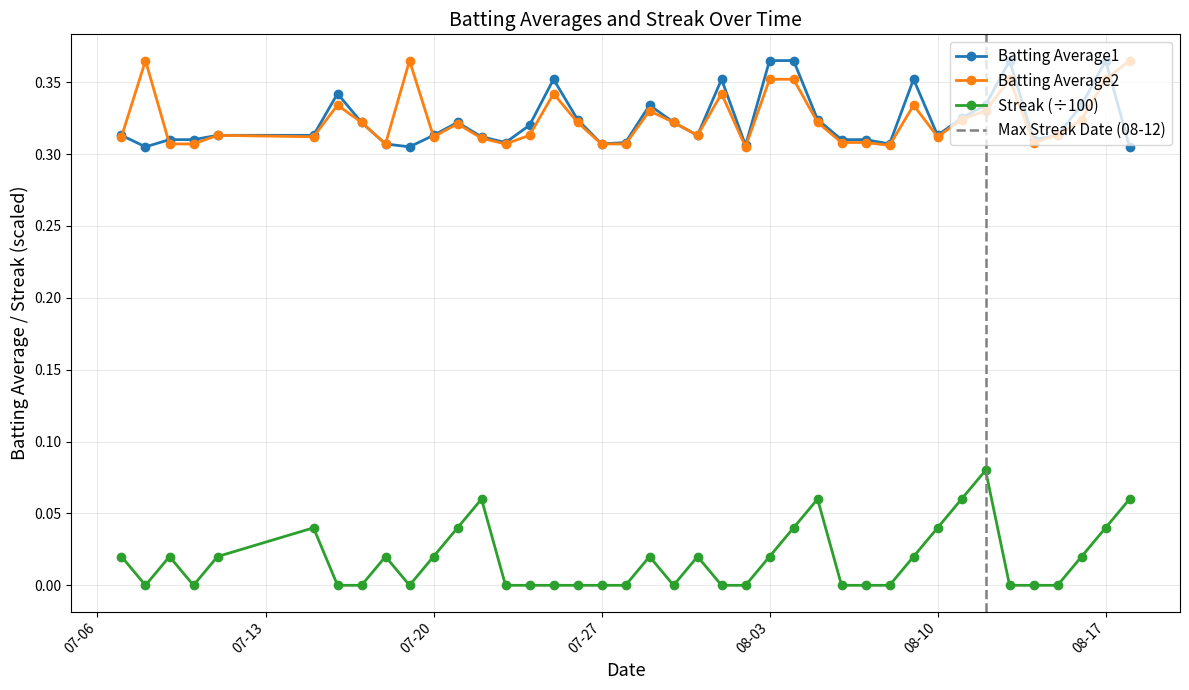

The Batting Average2 series shows 0.4 at 2010-08-02. True or false?

False